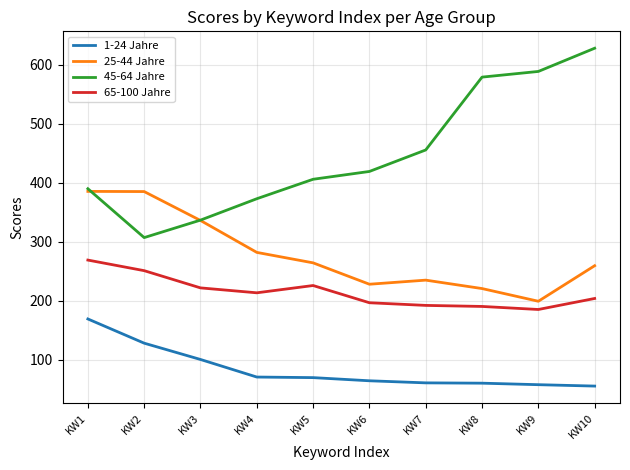

Is this an area chart (filled region under the line)?

No